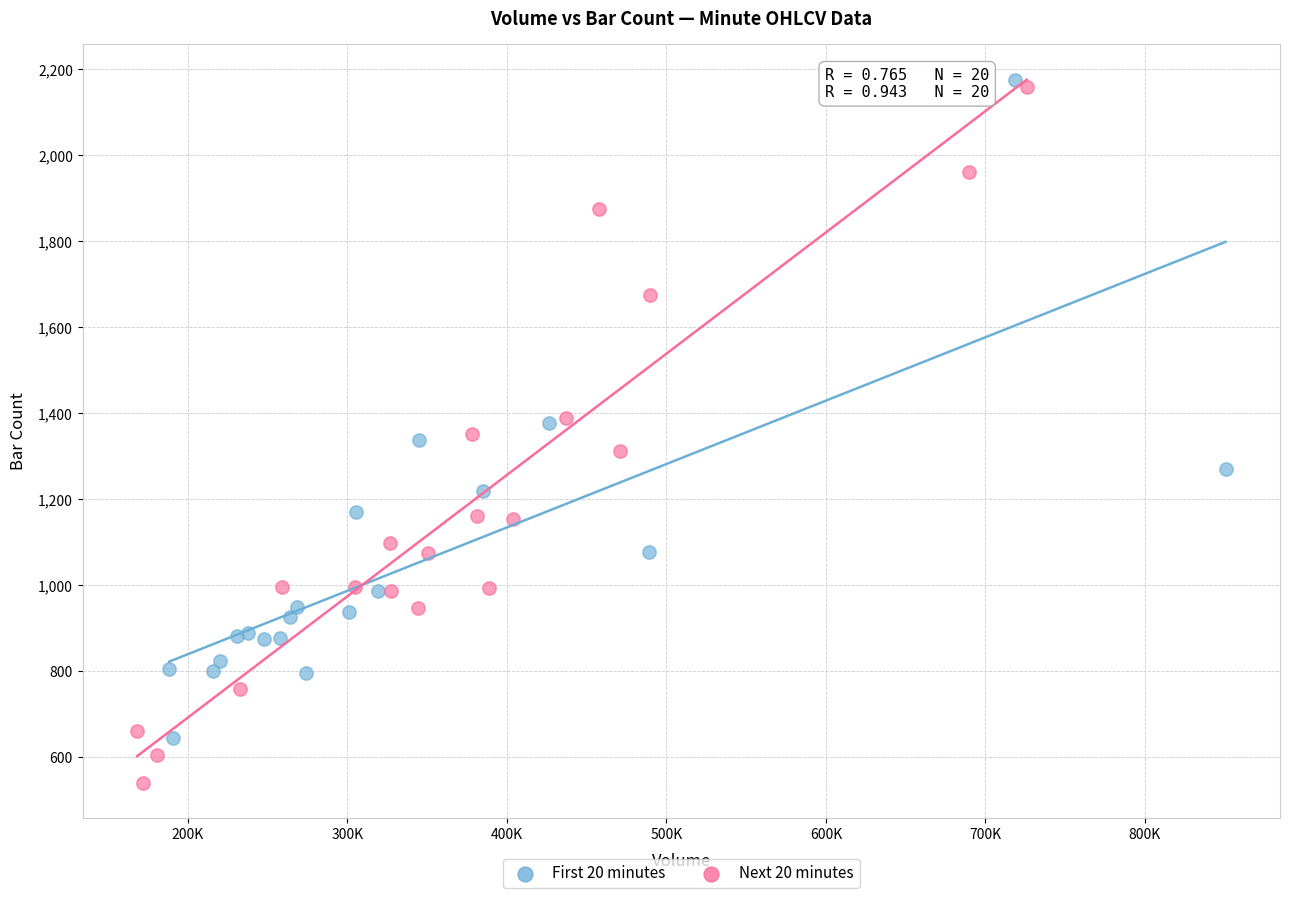

Which series contains the lowest Y value?

Next 20 minutes